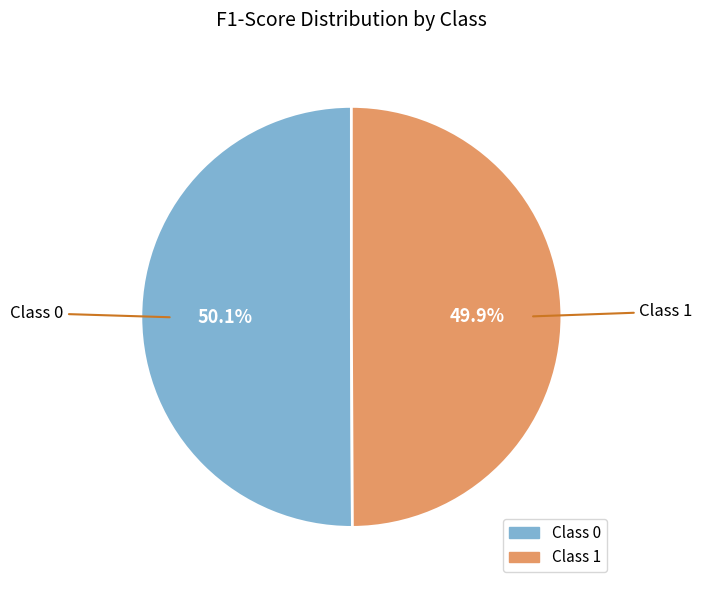

How many slices are in this pie chart?

2